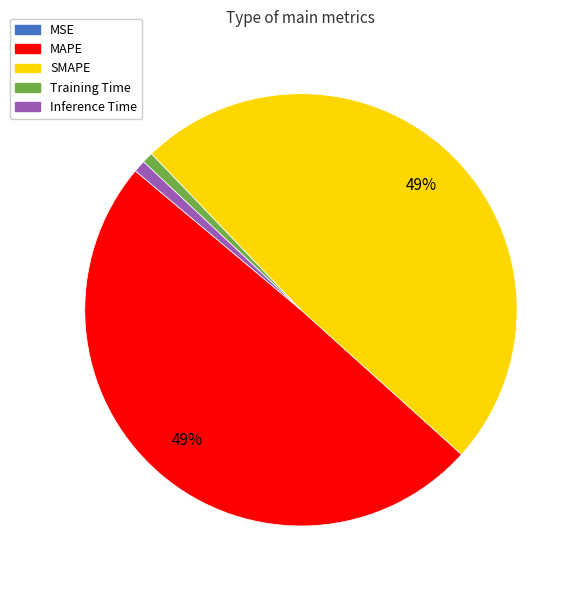

Does any single category account for the majority?

No